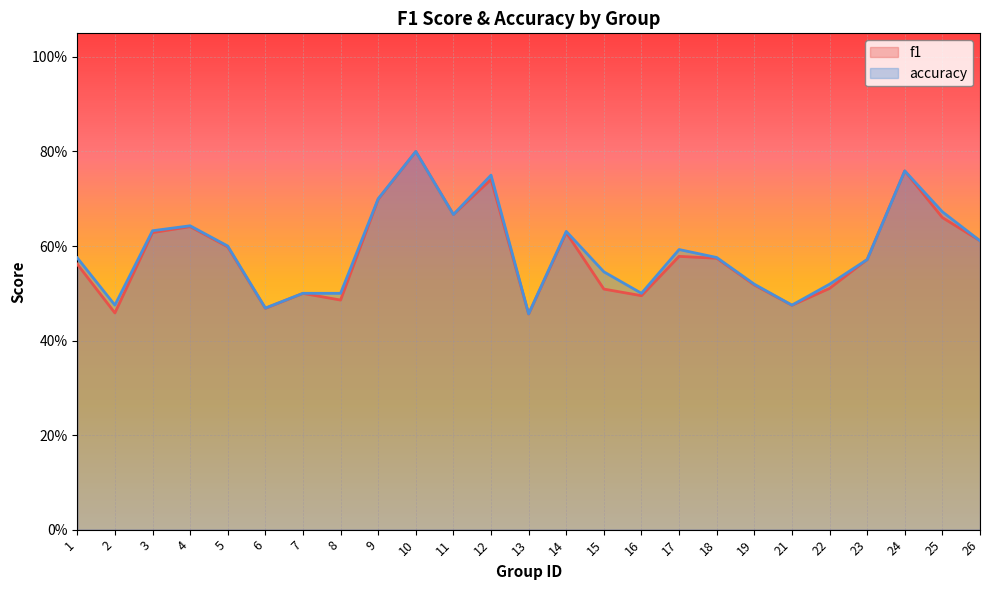

True or false: f1 and accuracy cross at least once.

False